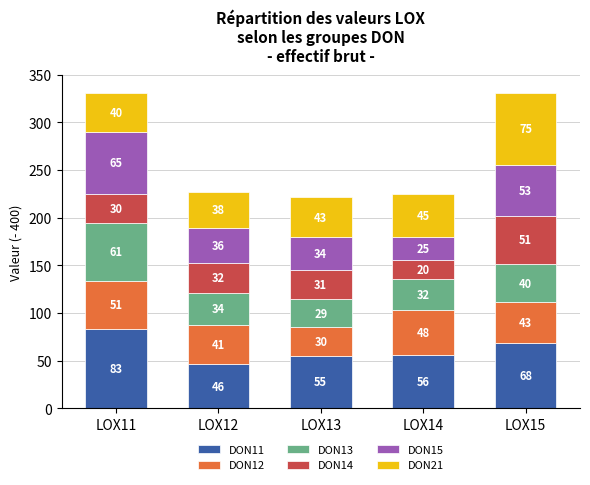

Count the number of categories in the chart.

5